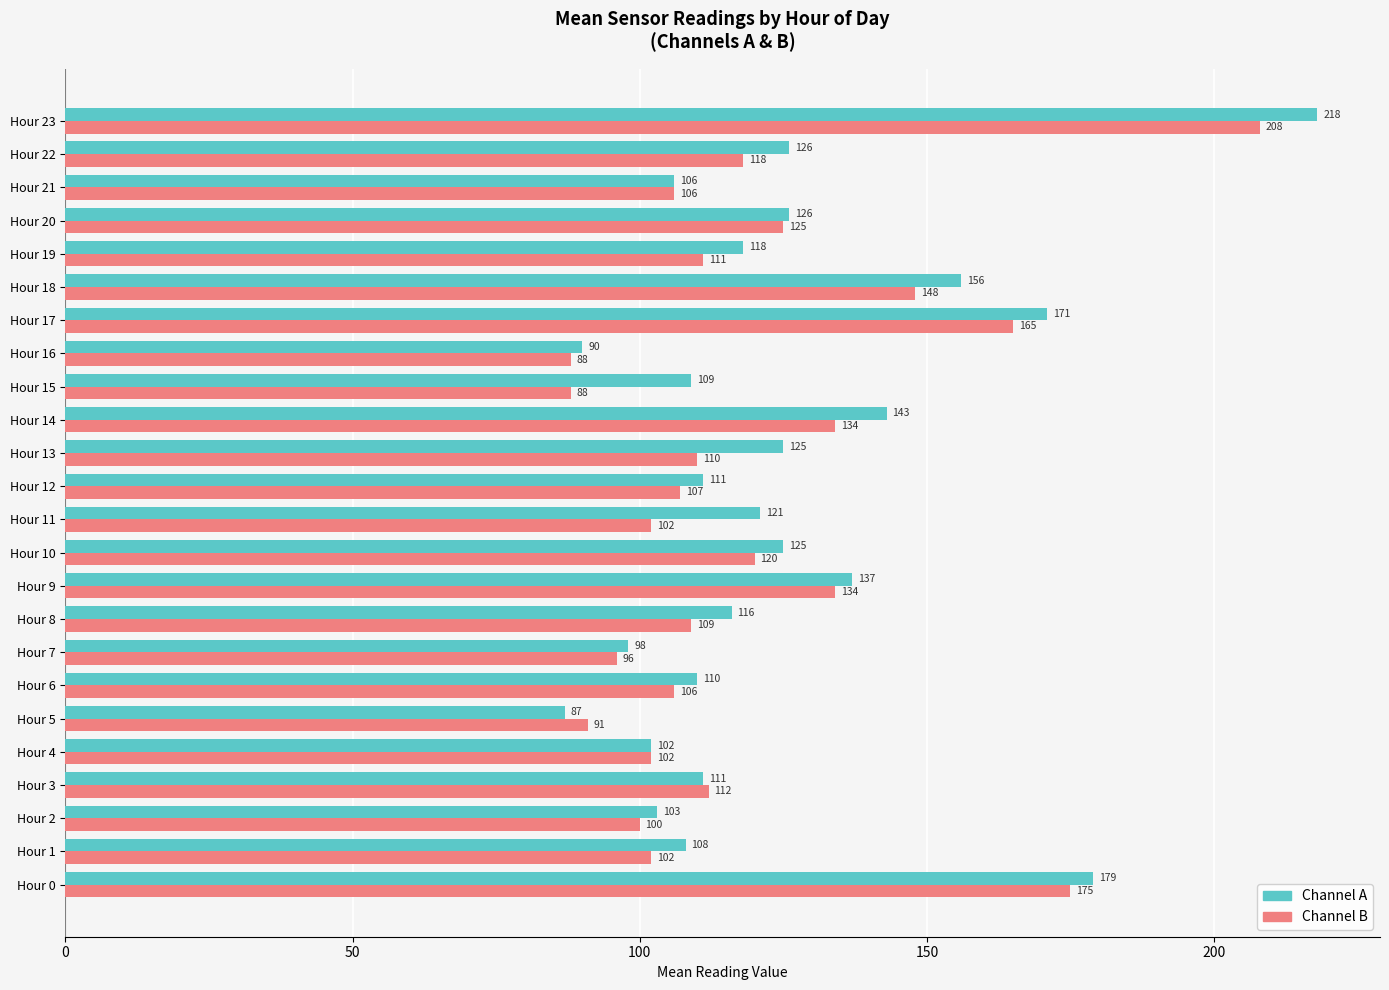

Count the number of categories in the chart.

24